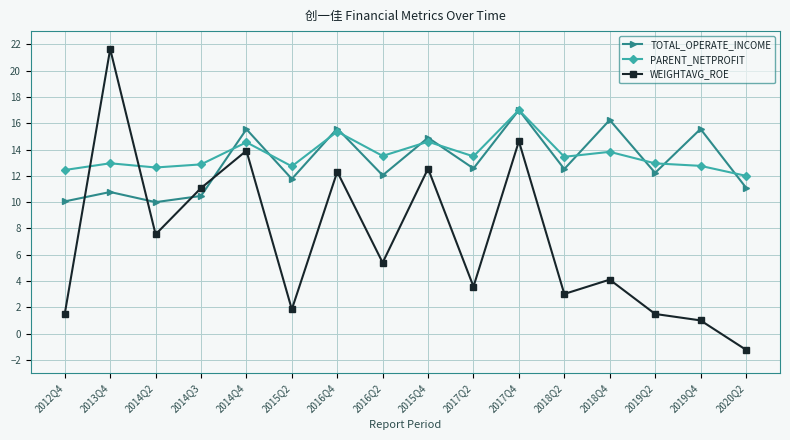

Is this an area chart (filled region under the line)?

No